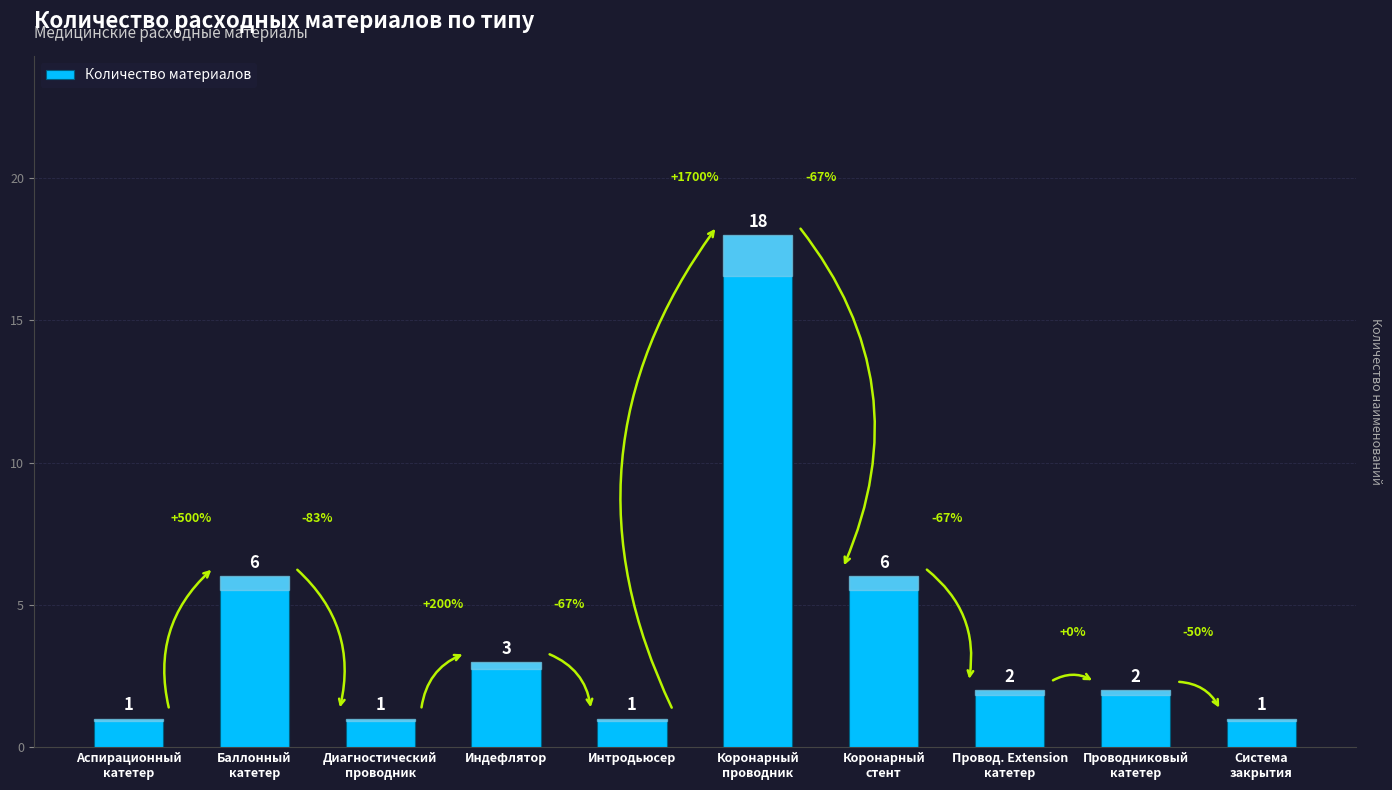

What is the ratio of the value at Провод. Extension
катетер to the value at Диагностический
проводник?

2.0